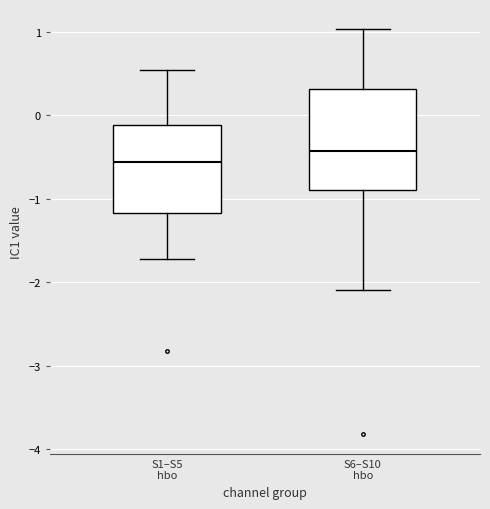

Comparing the boxes themselves (not the whiskers), which one is the tallest?

S6–S10 hbo